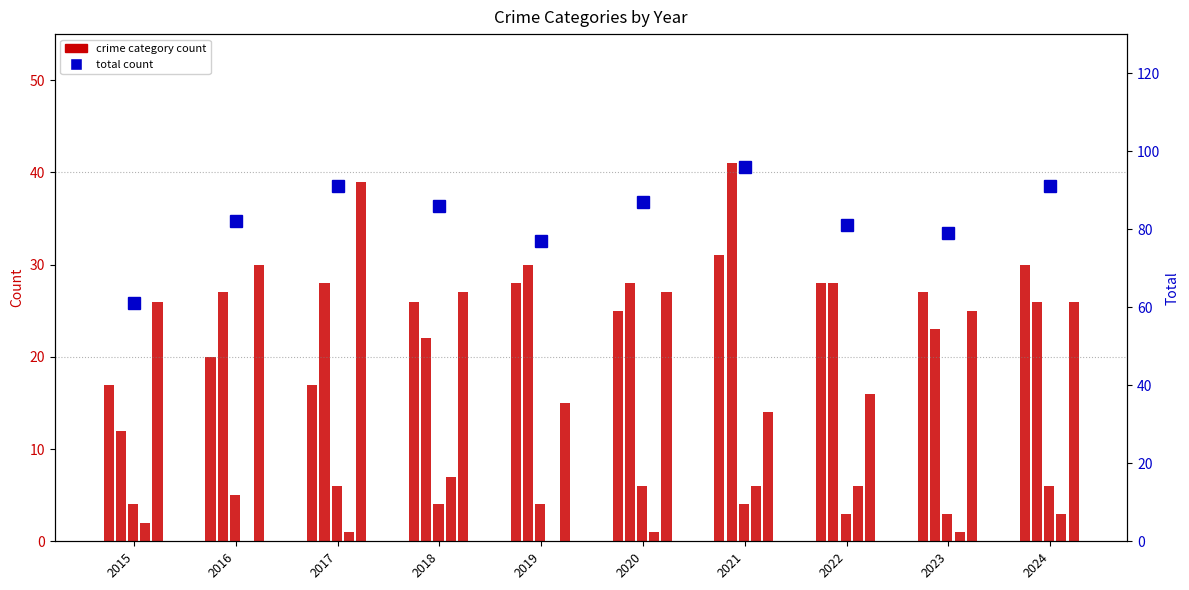

Where is the data nearest to the value 78?

2019